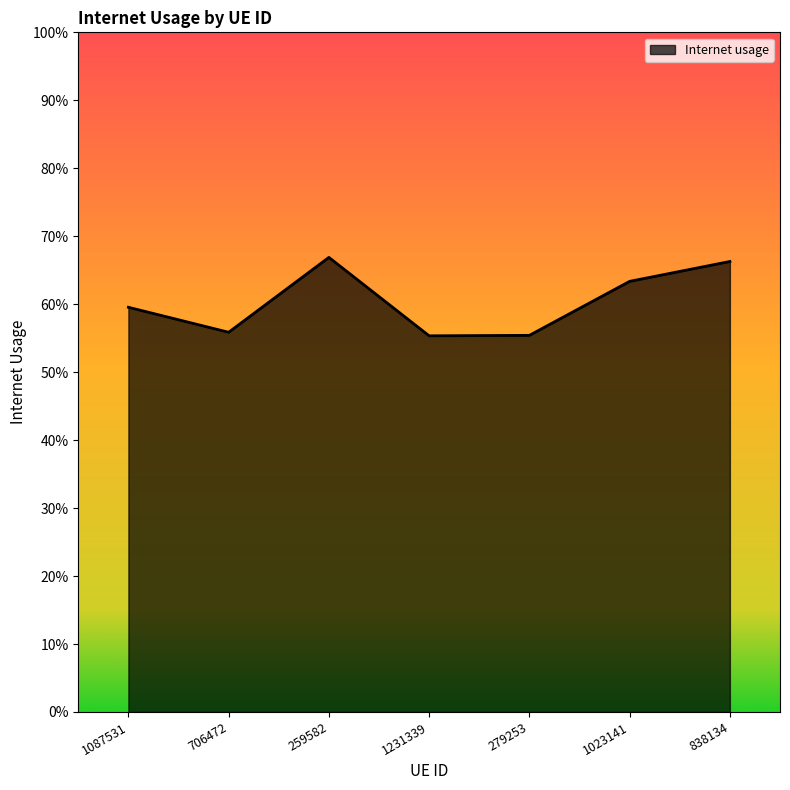

What is the average value?

0.6